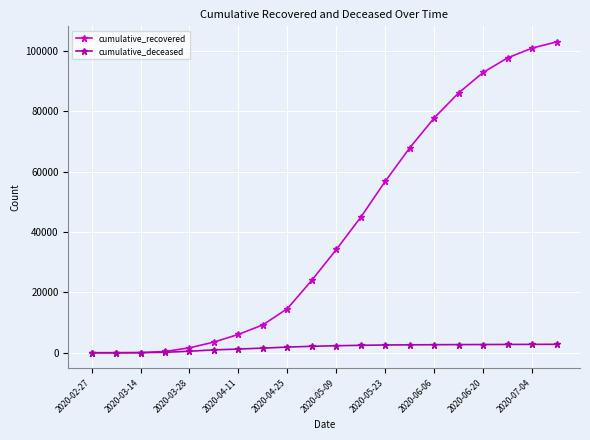

Count the number of categories in the chart.

20